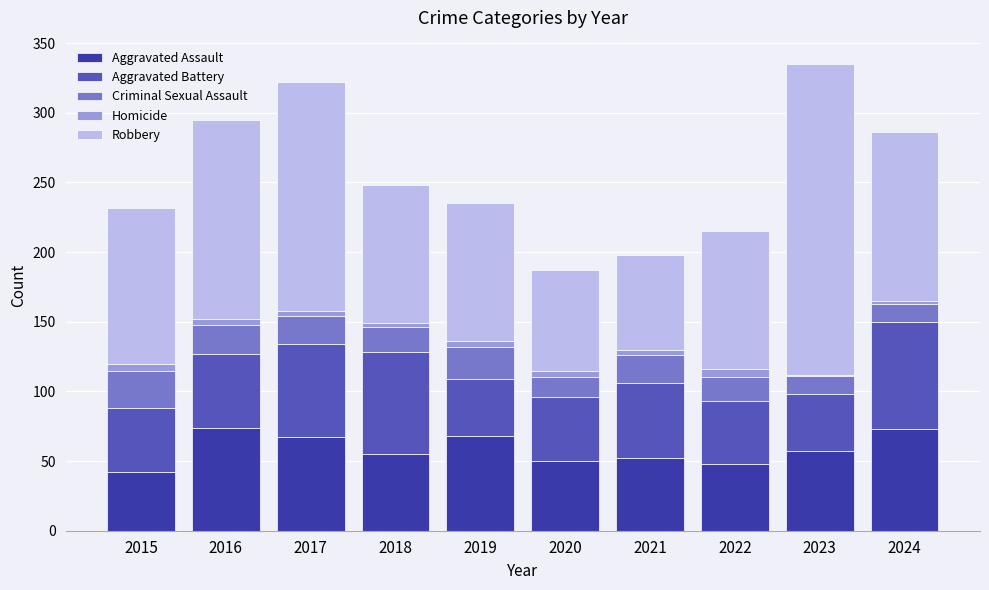

What is the highest value of the Aggravated Assault series?

74